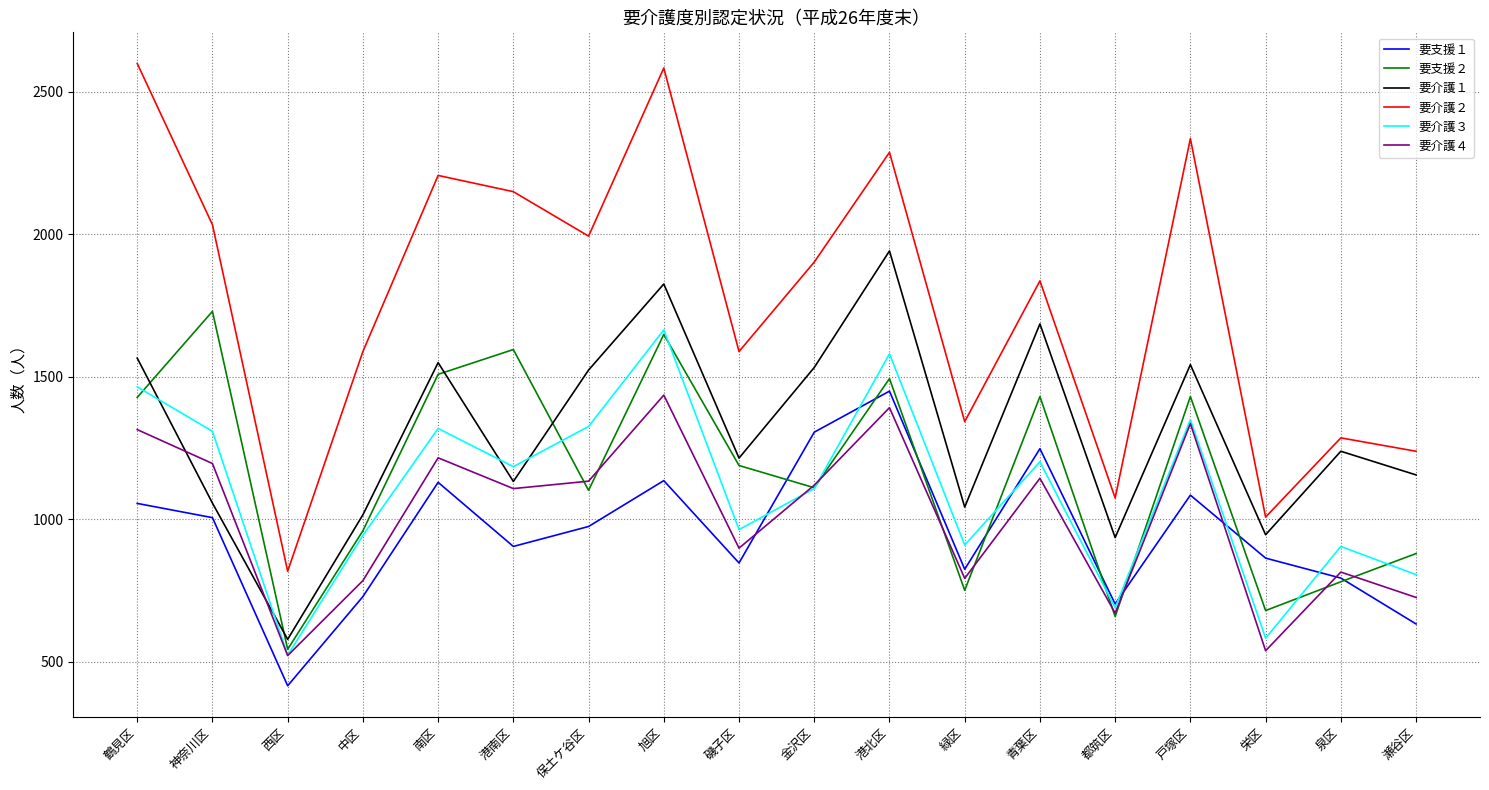

What is the total value across all series at 鶴見区?

9430